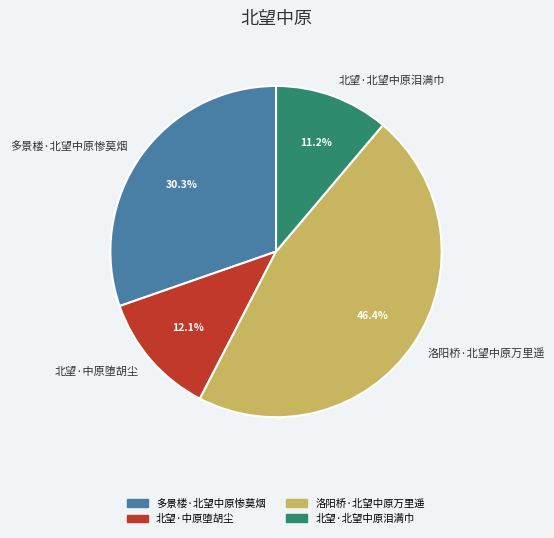

Rank the categories by value from highest to lowest.

洛阳桥·北望中原万里遥, 多景楼·北望中原惨莫烟, 北望·中原堕胡尘, 北望·北望中原泪满巾